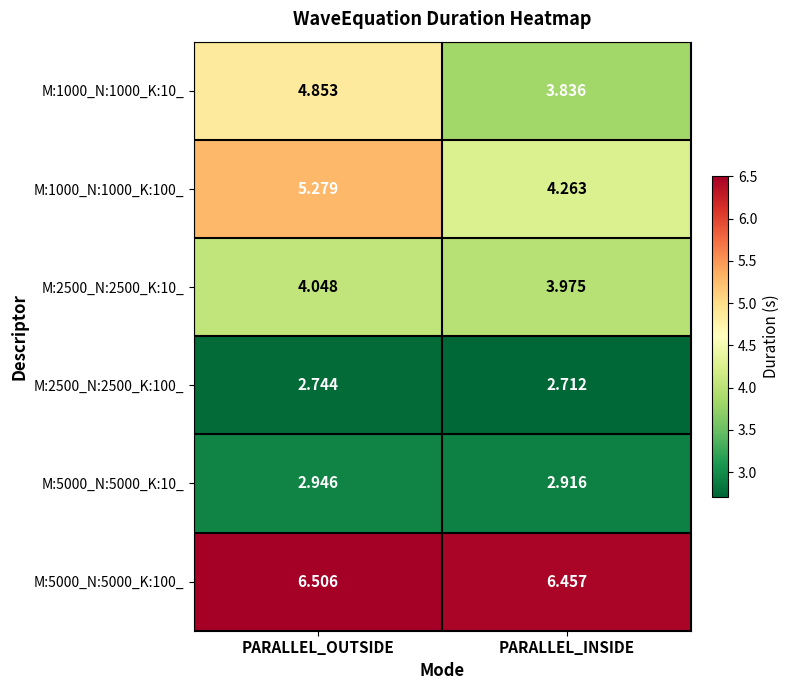

Between PARALLEL_OUTSIDE and PARALLEL_INSIDE, which series saw the biggest shift?

M:1000_N:1000_K:10_